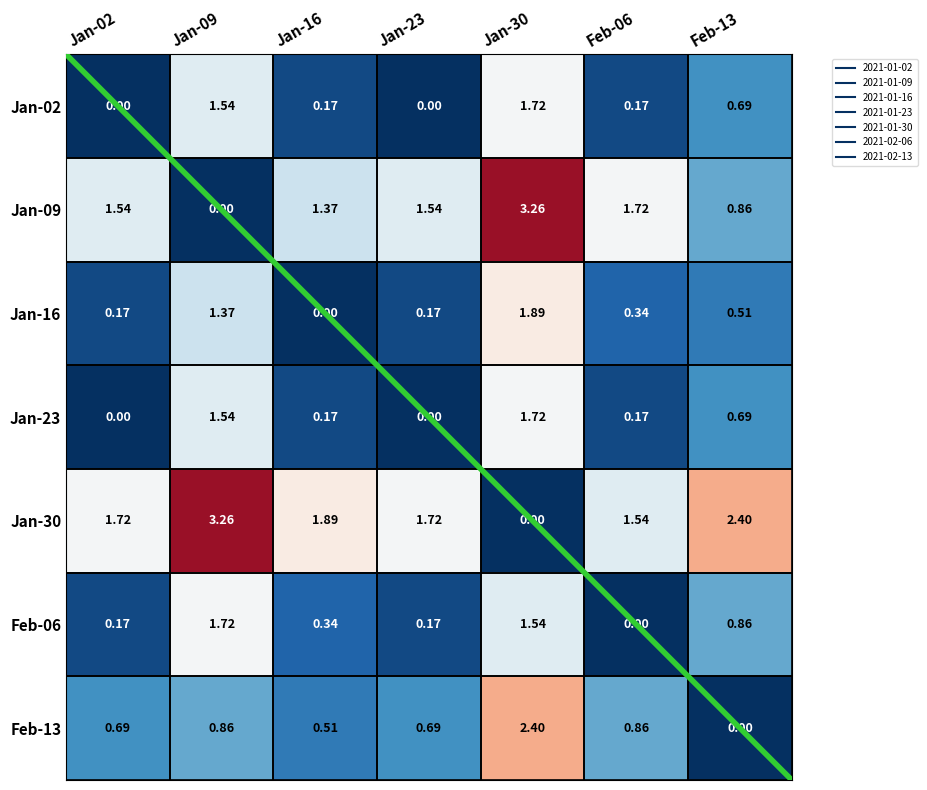

Is the value of Feb-13 at Jan-16 greater than the value of Jan-23 at Jan-16?

Yes